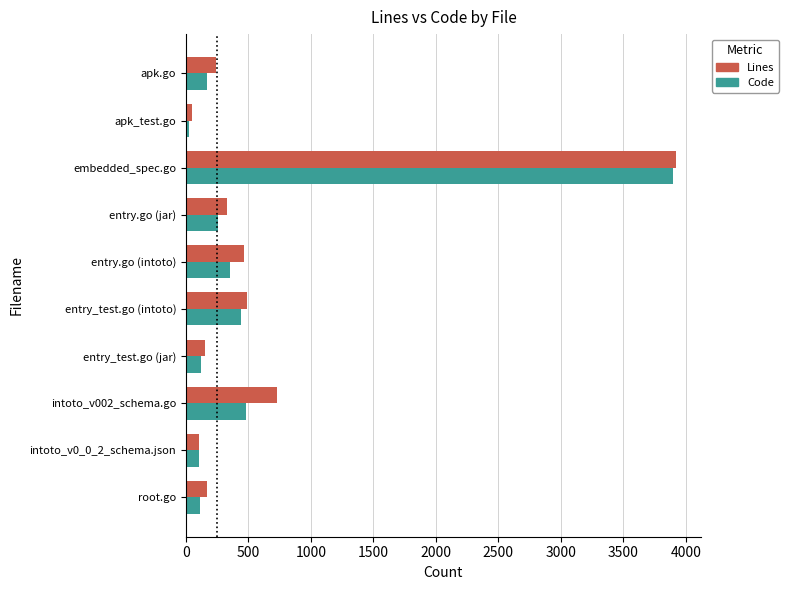

What is the average value of the Lines series?

665